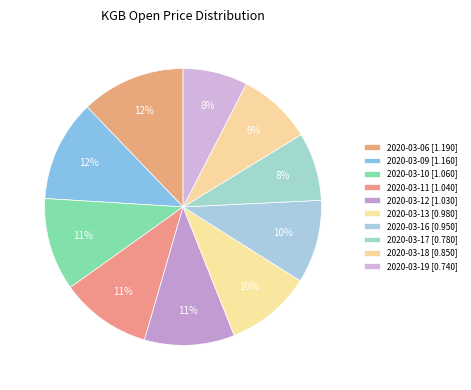

Between 2020-03-09 and 2020-03-12, which is larger?

2020-03-09